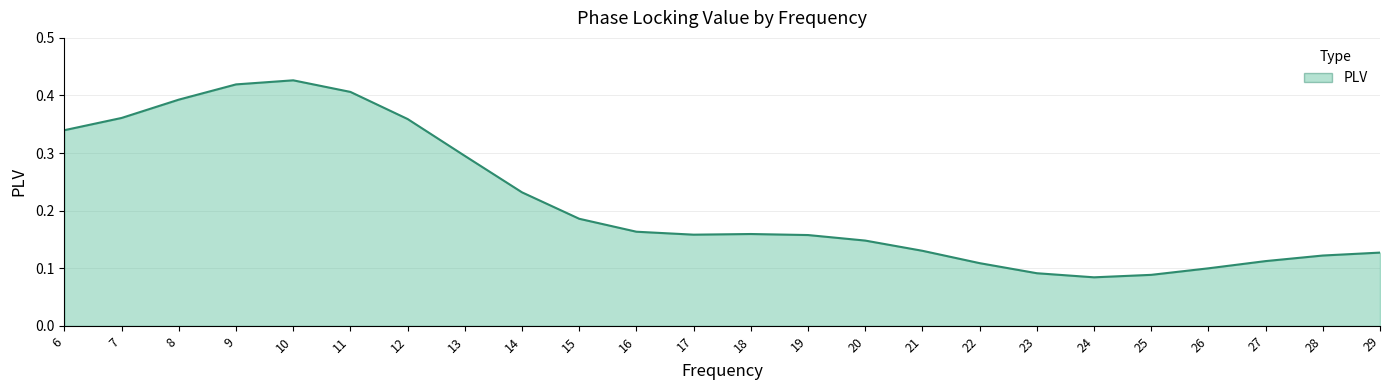

Is it true that the value at 29 is 0.1?

True